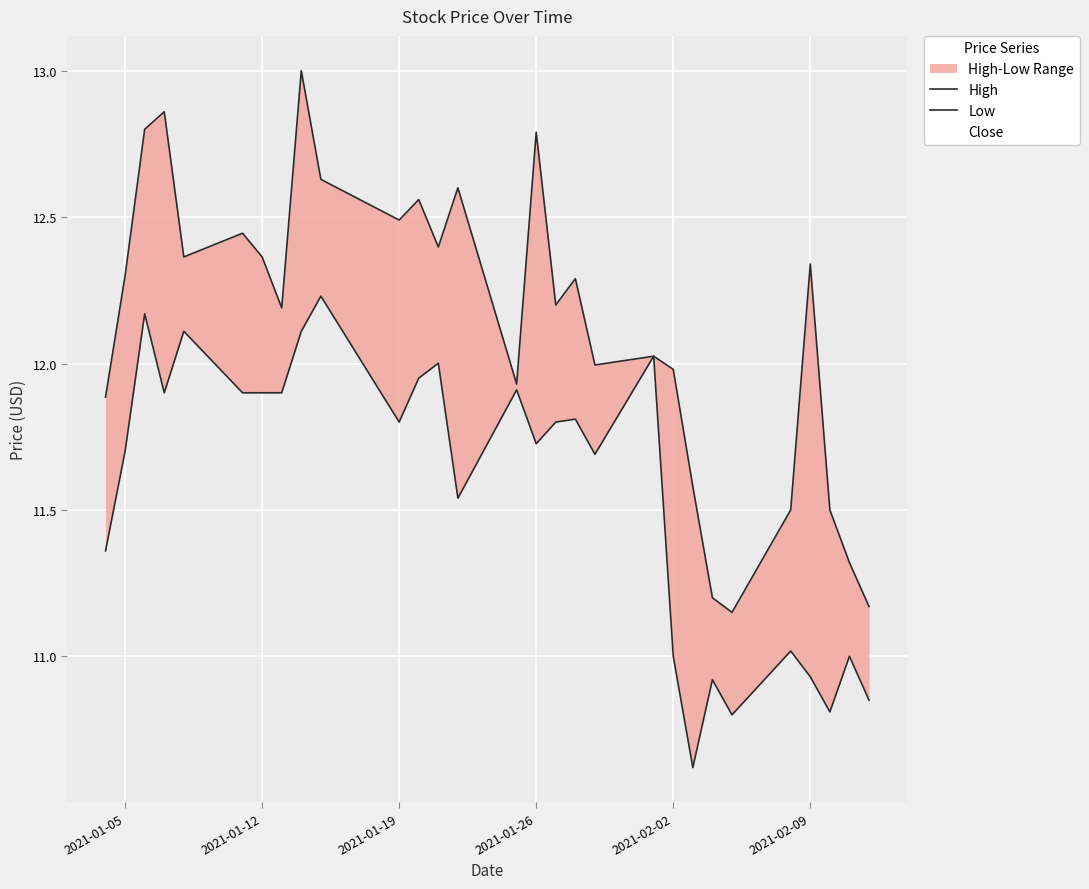

True or false: High has a value of 5.0 at 2021-01-19.

False